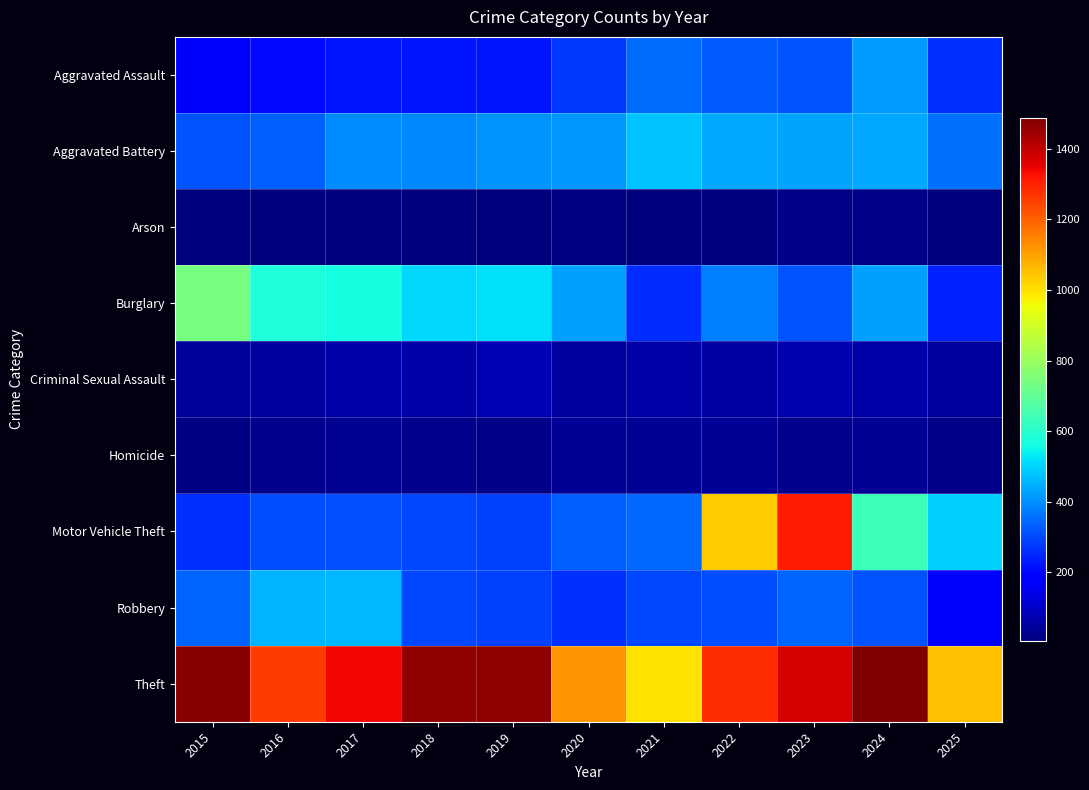

At 2022, list the series in order from smallest to largest.

Arson, Homicide, Criminal Sexual Assault, Robbery, Aggravated Assault, Burglary, Aggravated Battery, Motor Vehicle Theft, Theft